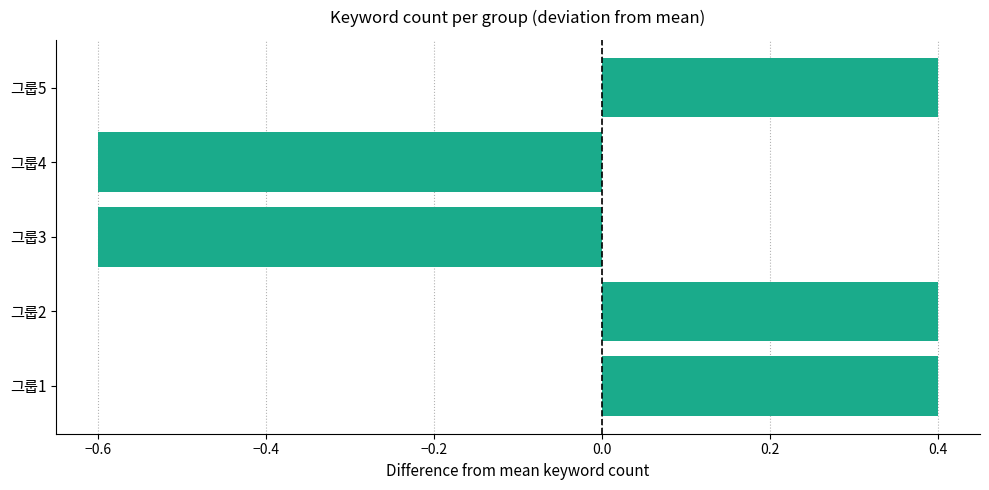

How many categories are shown in the chart?

5